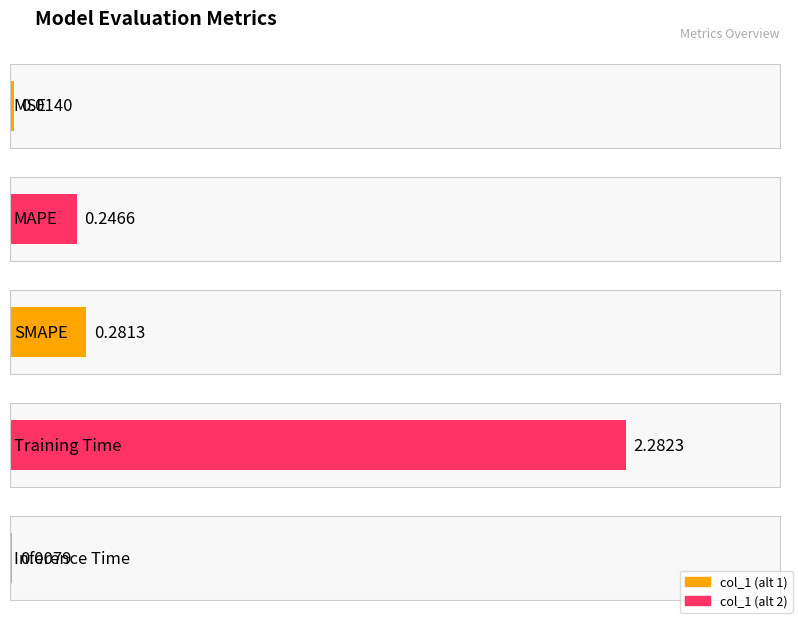

Which label corresponds to the largest value in the chart?

Training Time